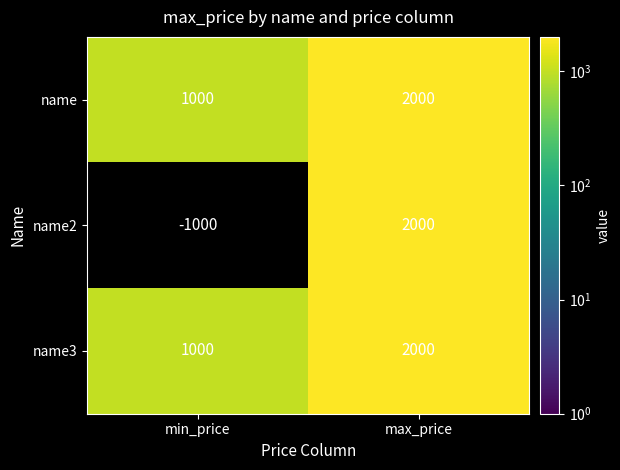

At how many categories does at least one series exceed 1232?

1